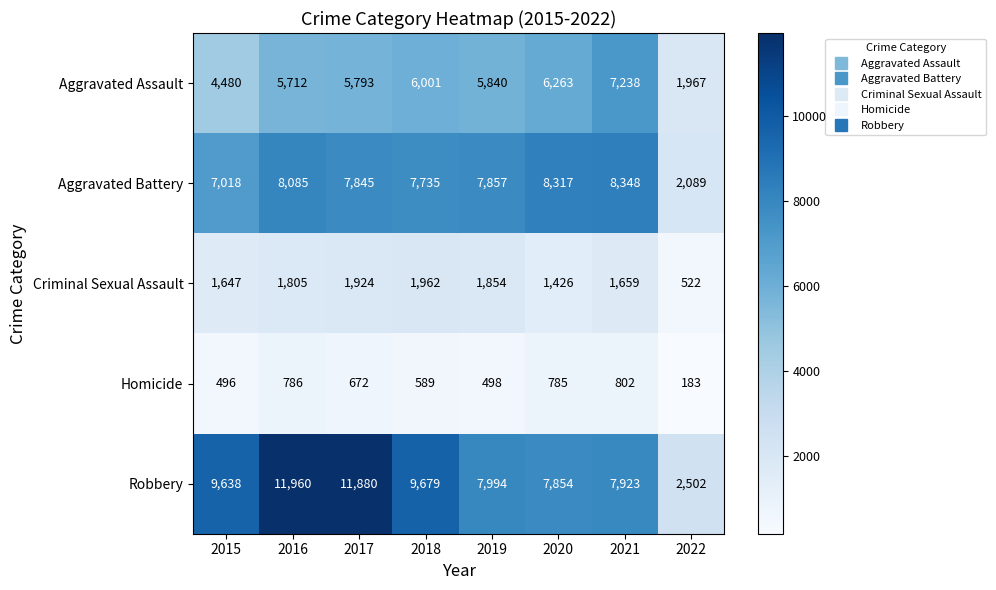

At 2022, list the series in order from largest to smallest.

Robbery, Aggravated Battery, Aggravated Assault, Criminal Sexual Assault, Homicide